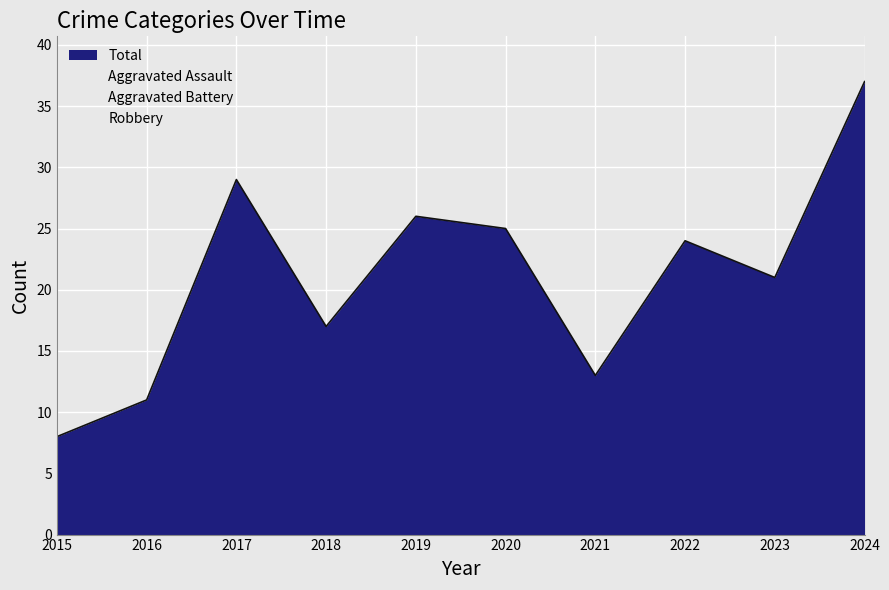

Which series has the largest range (max minus min)?

Total